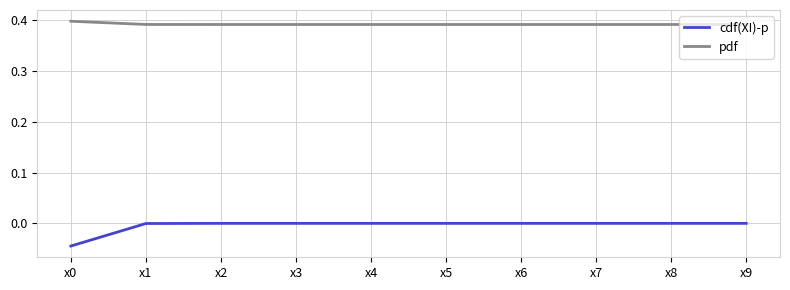

Does the chart display data point markers on the line(s)?

No